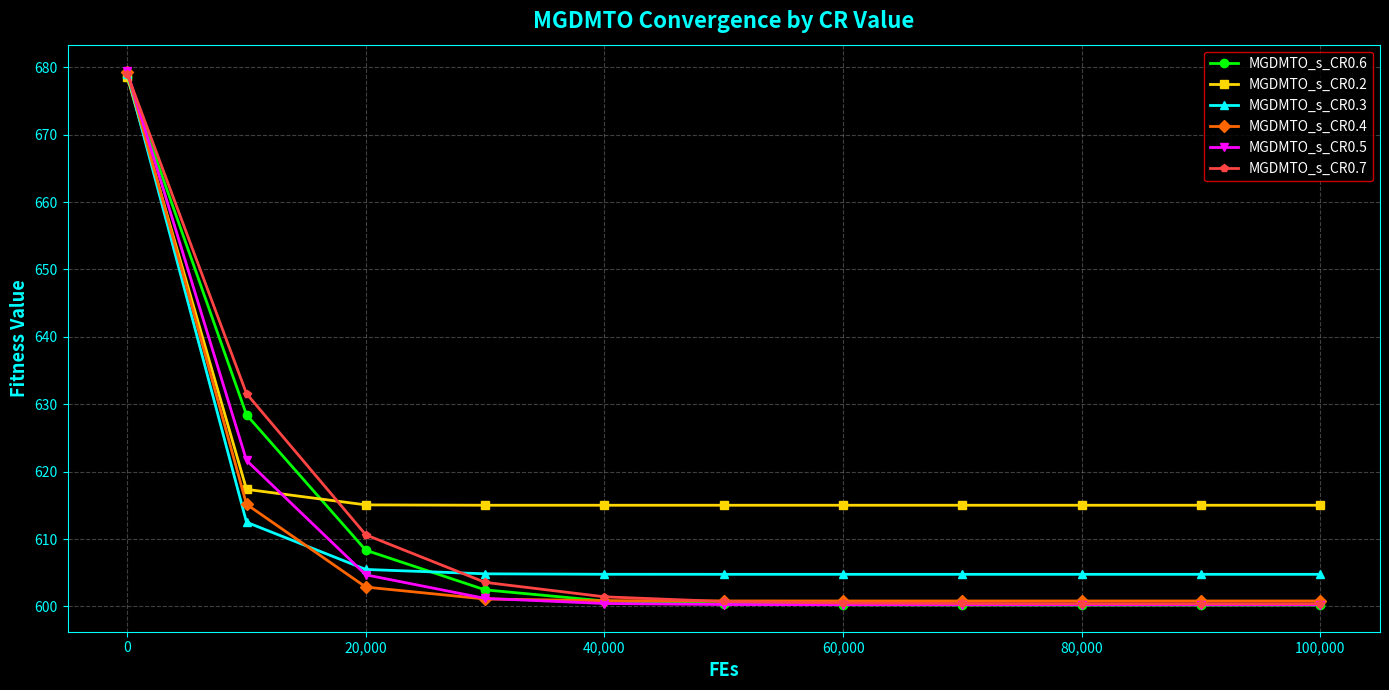

Which series has the widest spread of values?

MGDMTO_s_CR0.5